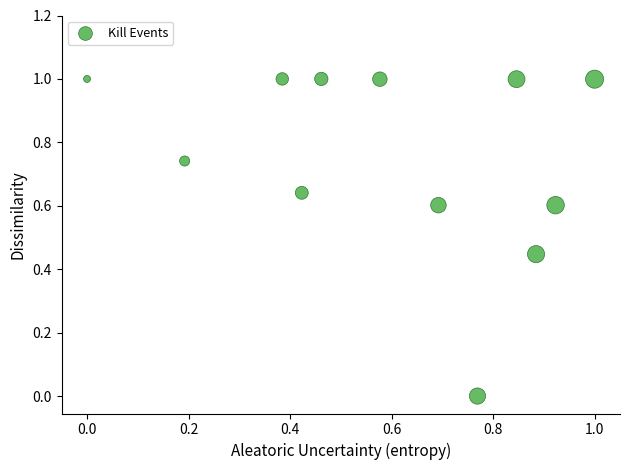

What is the average Y value?

0.8